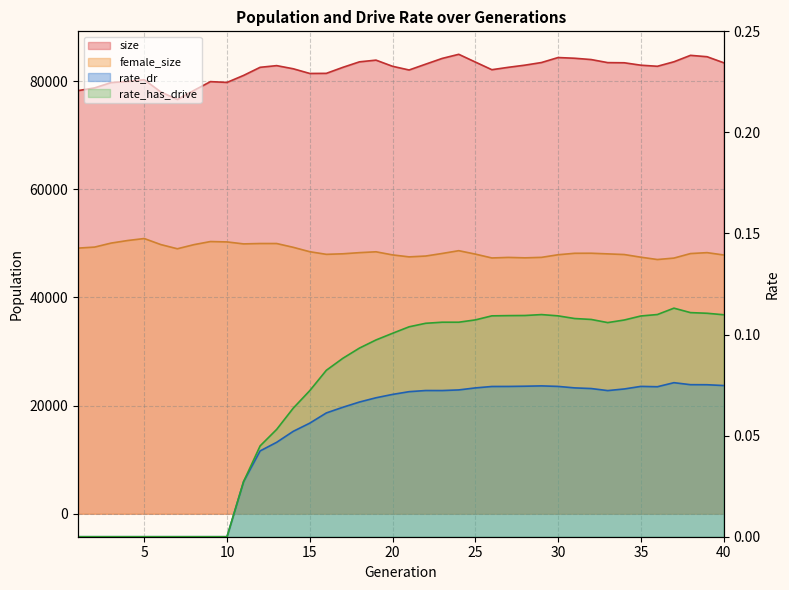

The value of rate_dr at 26 is 0.1. True or false?

False